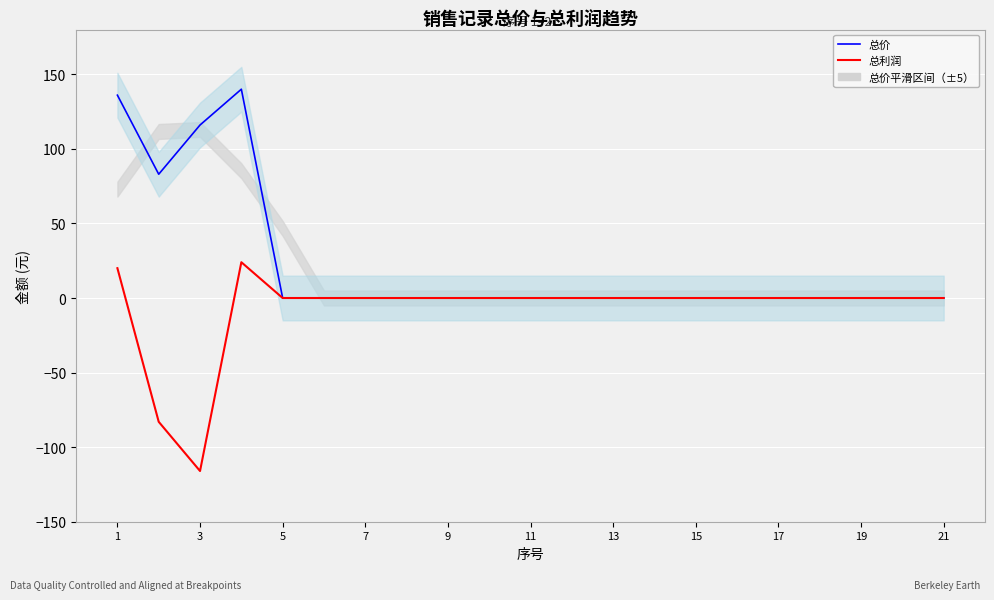

How many lines are shown in the chart?

2